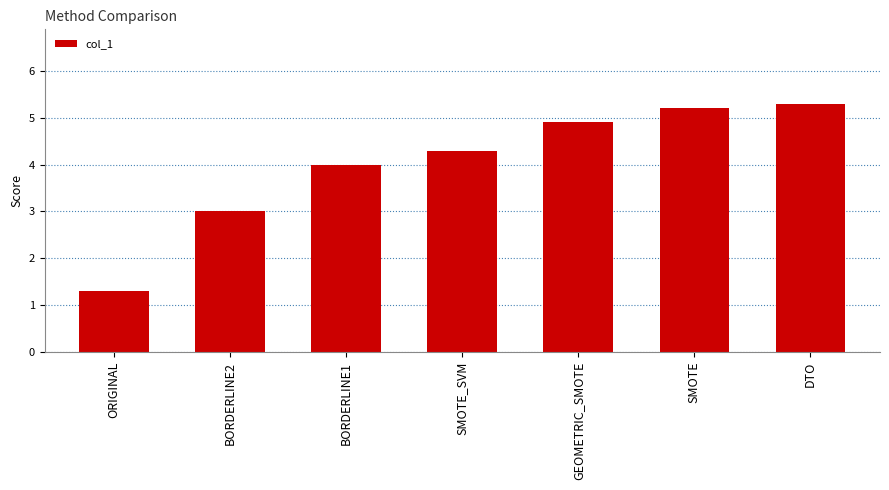

How many data points does each series have?

7